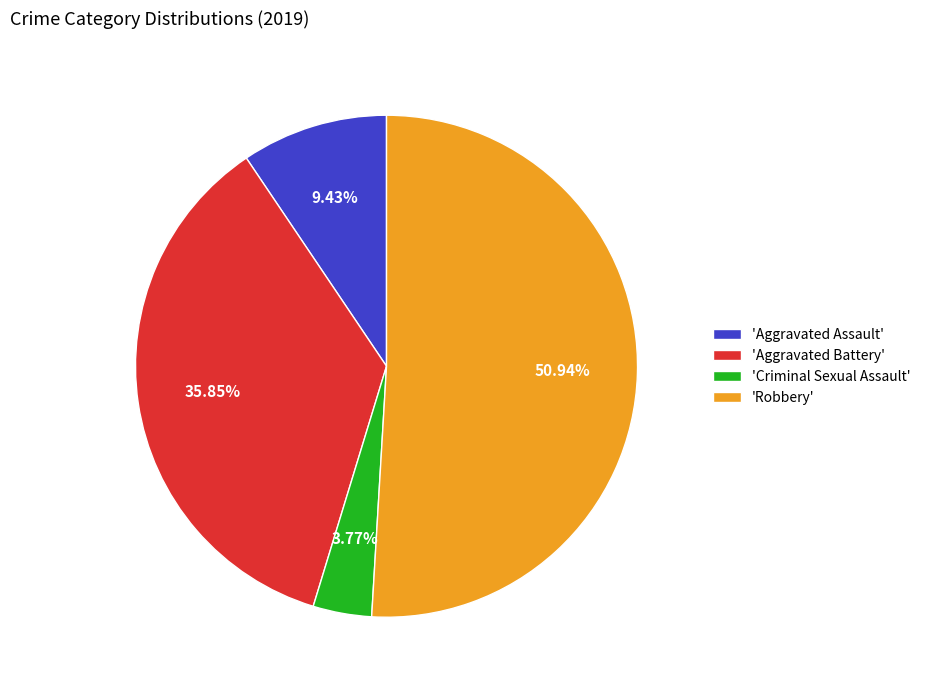

Does any single category account for the majority?

Yes